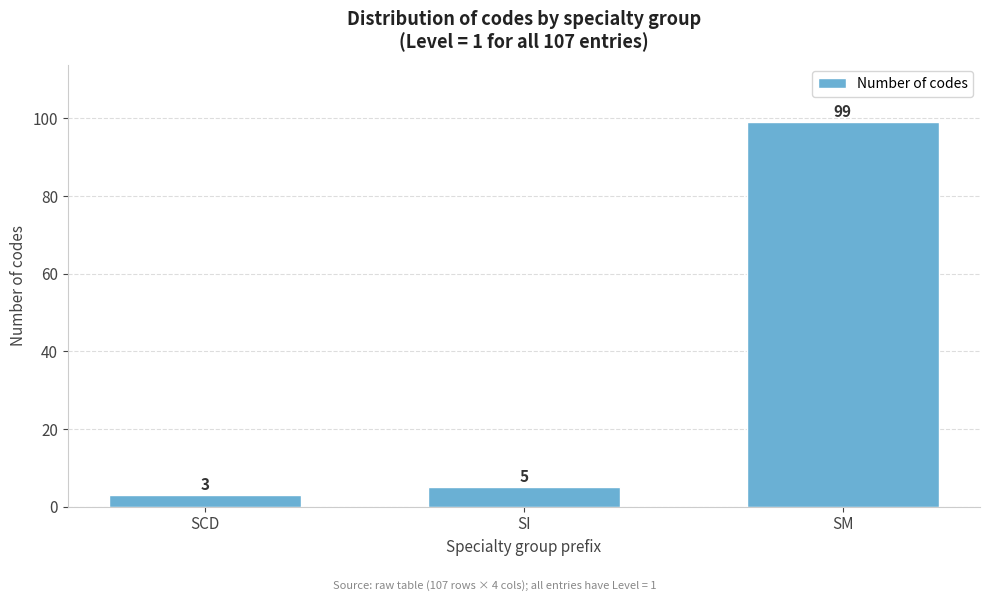

Reading left to right, extract all data points from this chart.

SCD=3	SI=5	SM=99